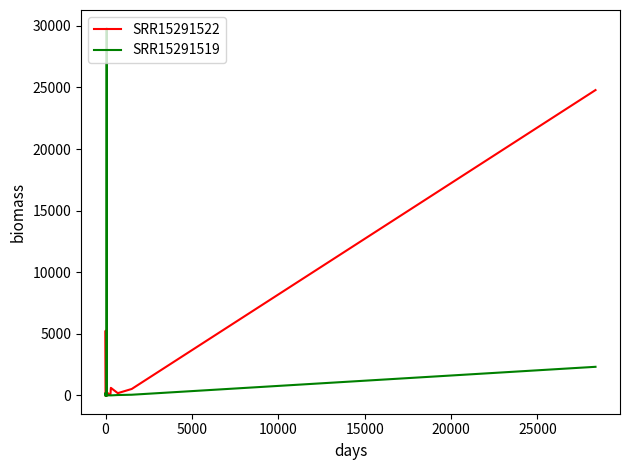

Does the chart have visible grid lines?

No